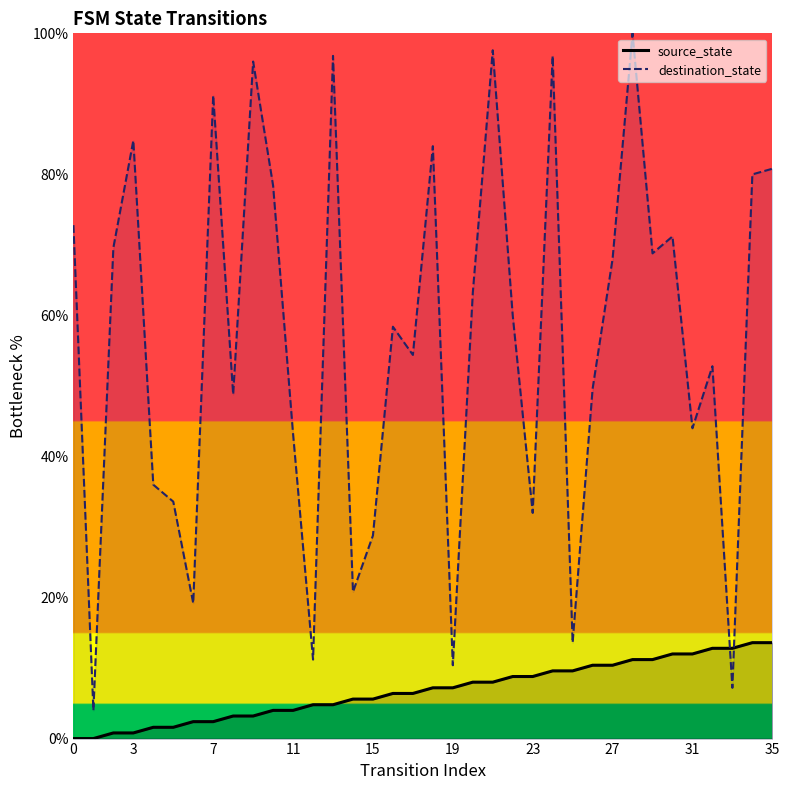

What are all the series names shown in the legend?

source_state, destination_state